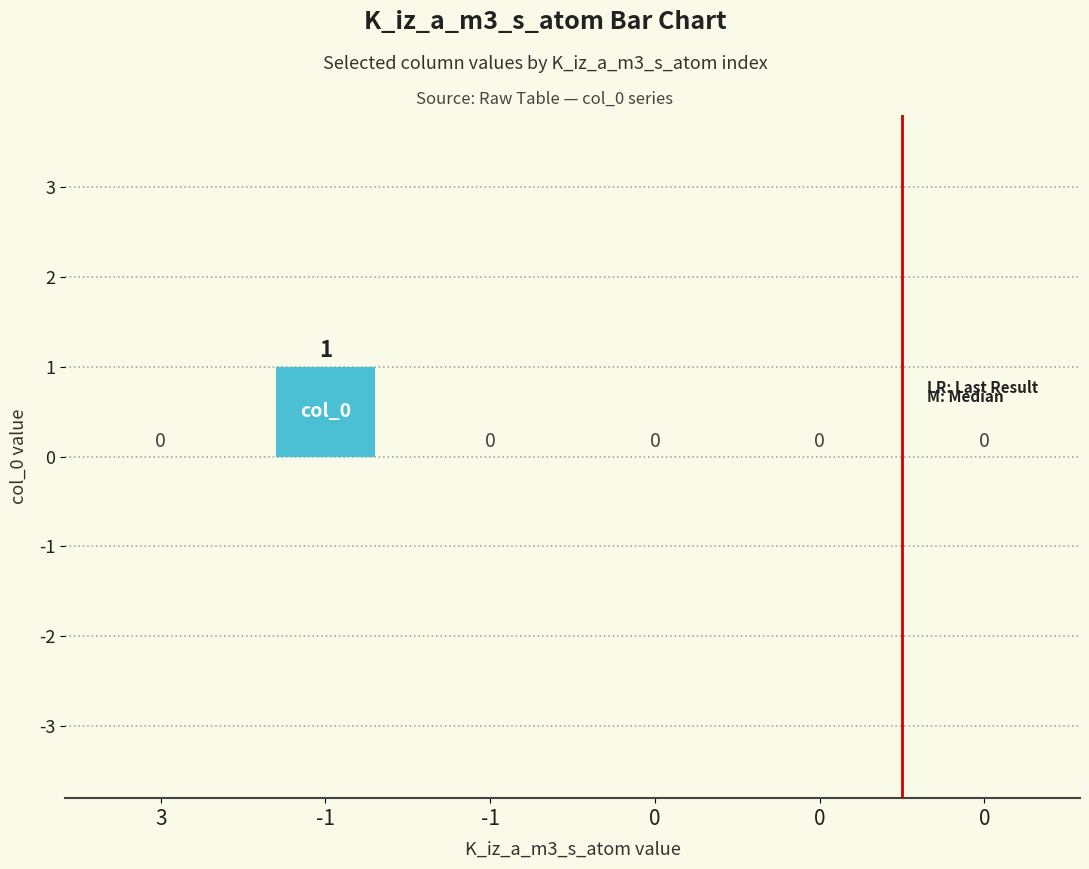

How many series are shown in this chart?

1